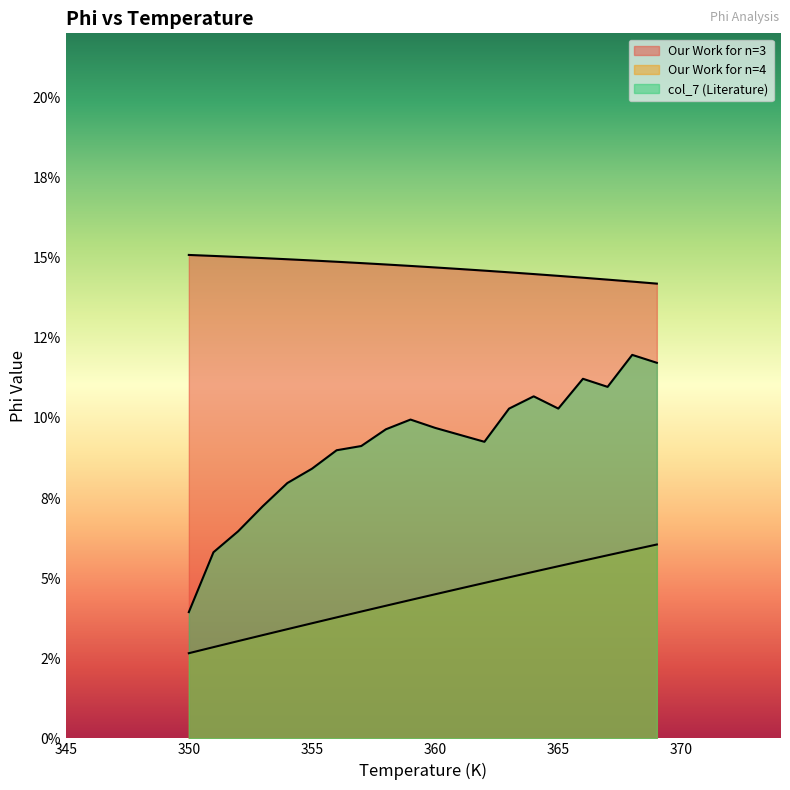

True or false: Our Work for n=4 has more than 0 points higher than both neighbors.

False